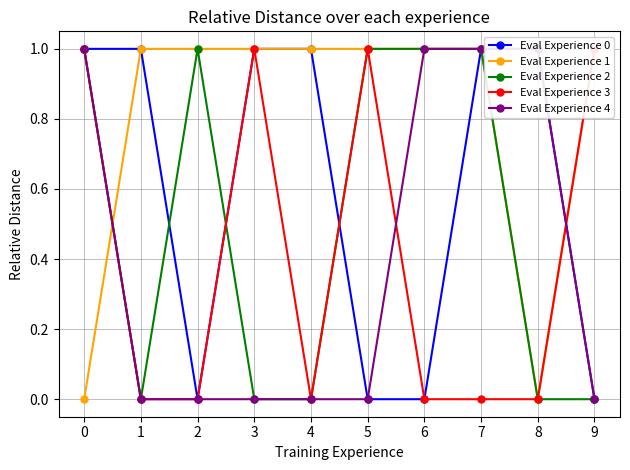

Count the Eval Experience 3 values in the range 0 to 1.

10